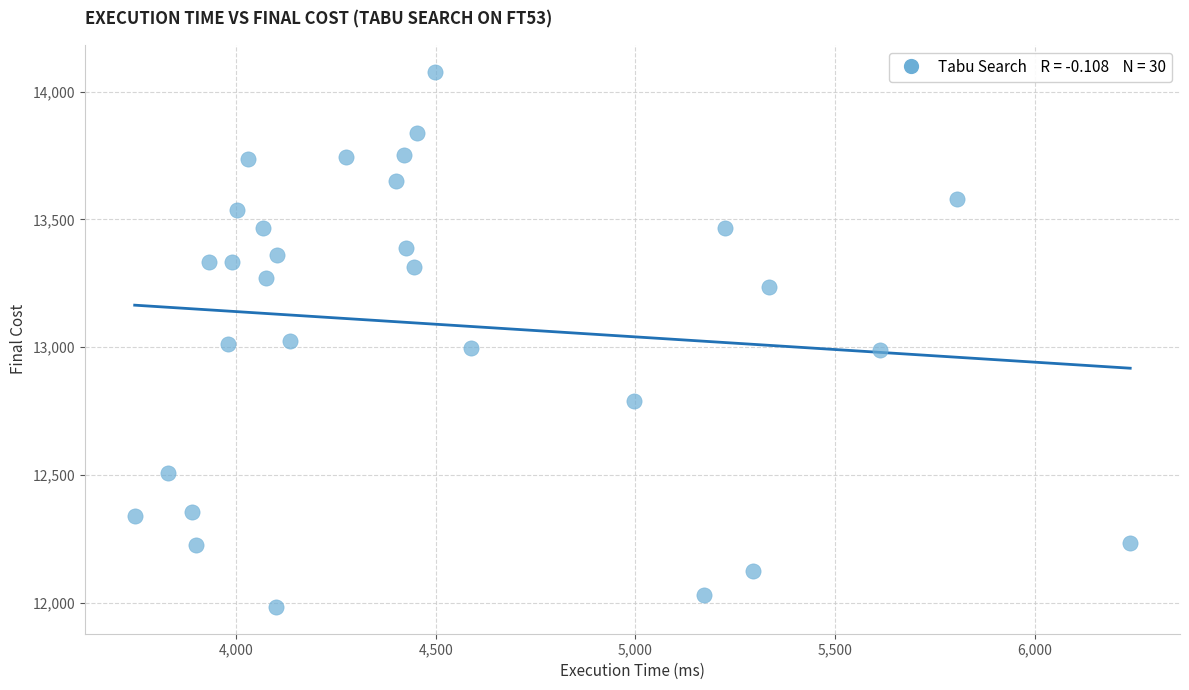

What is the range of Y values (max minus min)?

2094